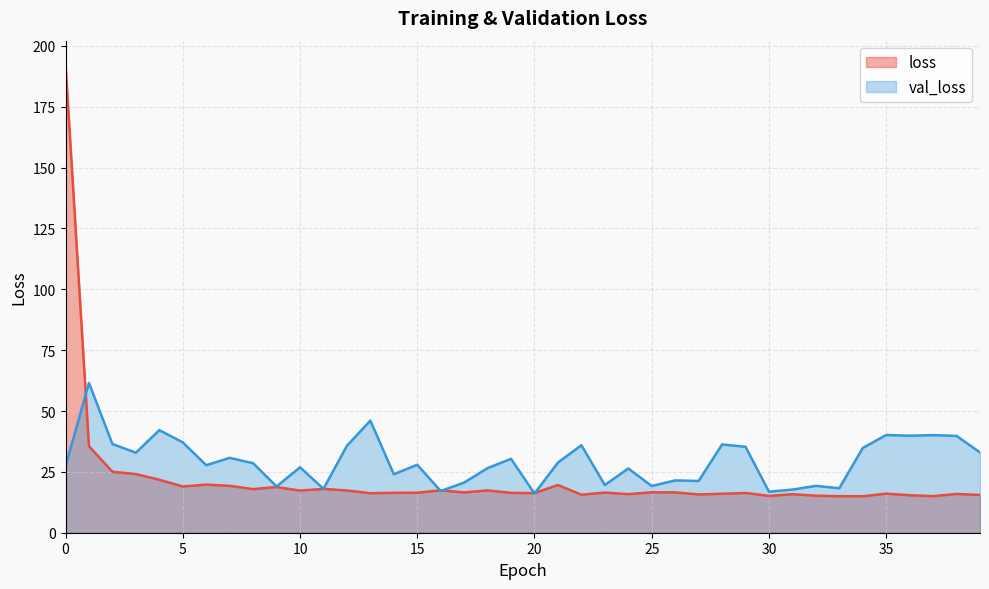

What is the value of the loss point at the 3rd from the left?

25.0